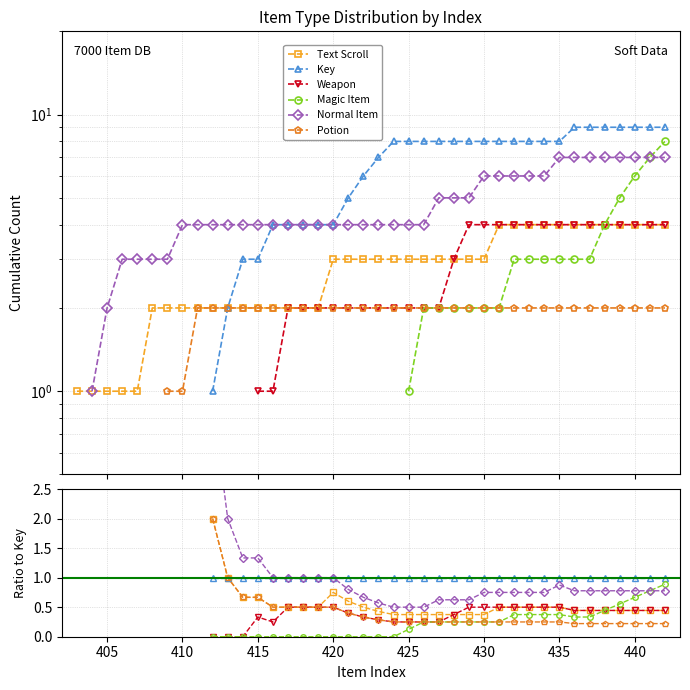

How many lines are shown in the chart?

6